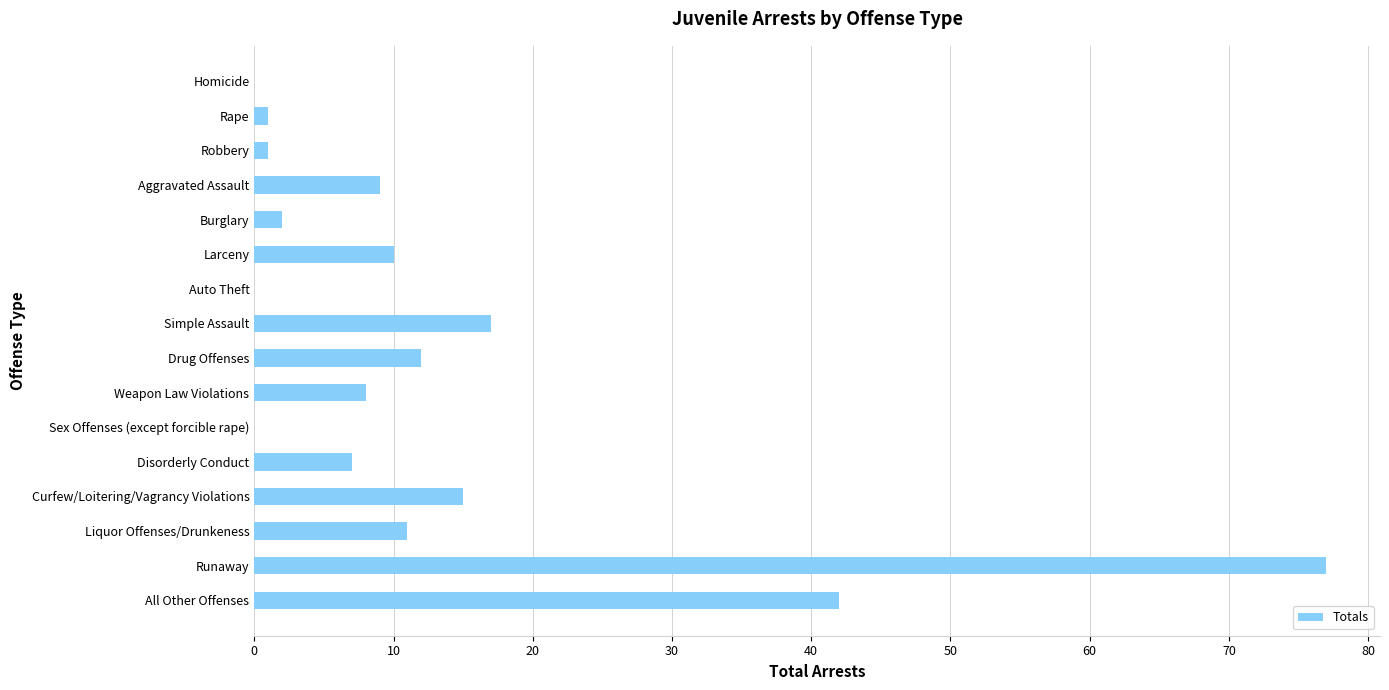

How many categories are shown in the chart?

16